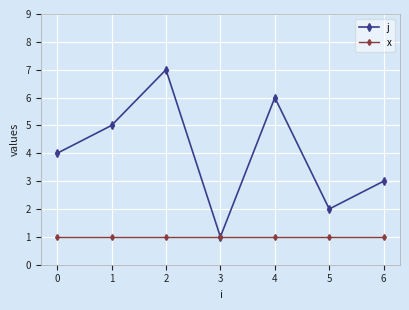

List the series in order of their peak value, highest first.

j, x